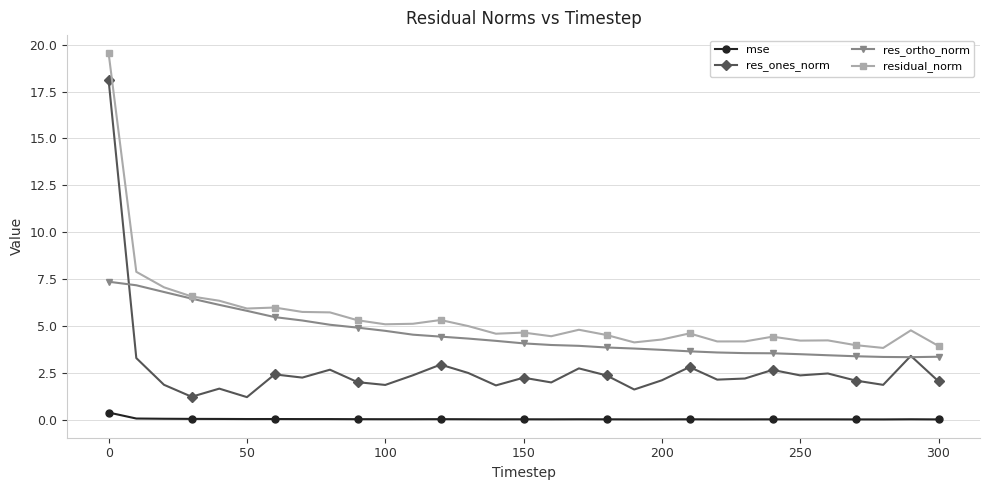

Which series has the largest range (max minus min)?

res_ones_norm